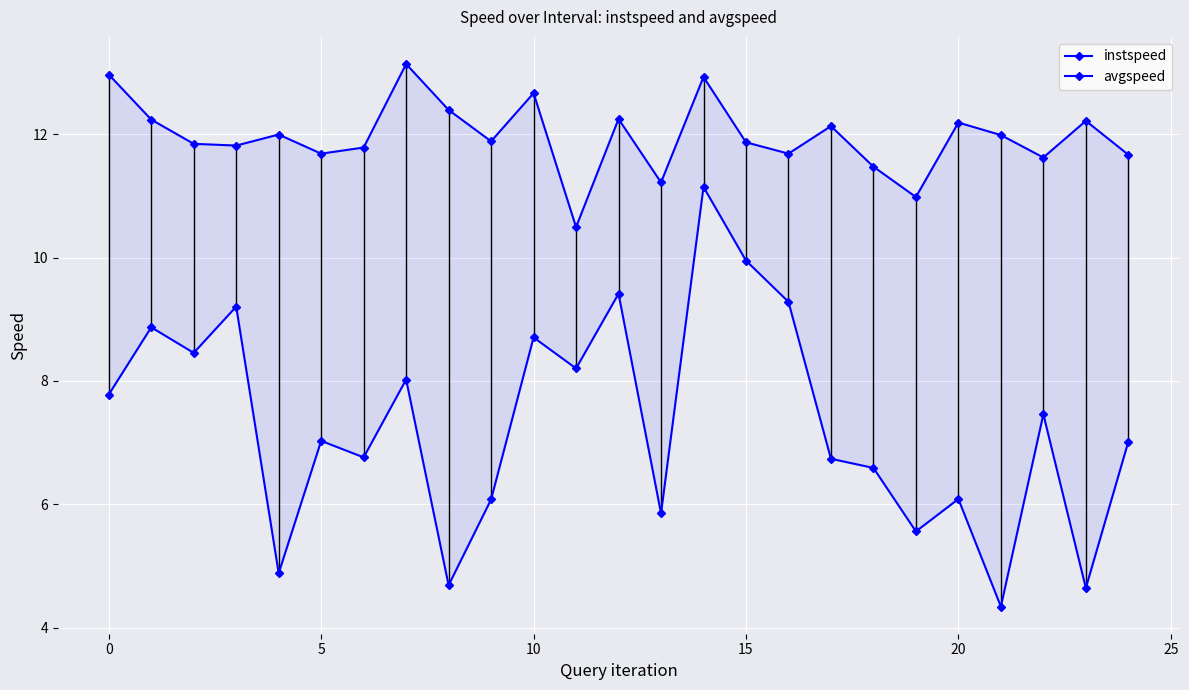

What is the difference between the maximum and second lowest values in the instspeed series?

2.2